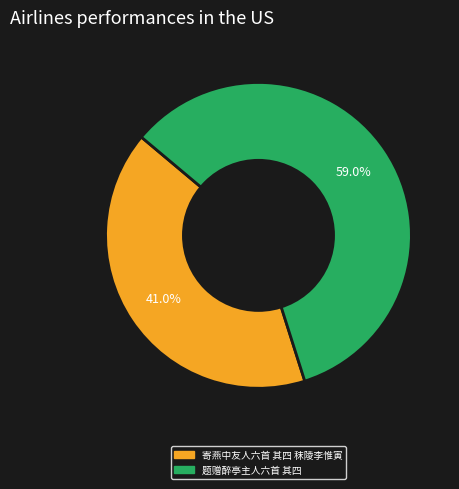

Rank the categories by value from lowest to highest.

寄燕中友人六首 其四 秣陵李惟寅, 题赠醉亭主人六首 其四